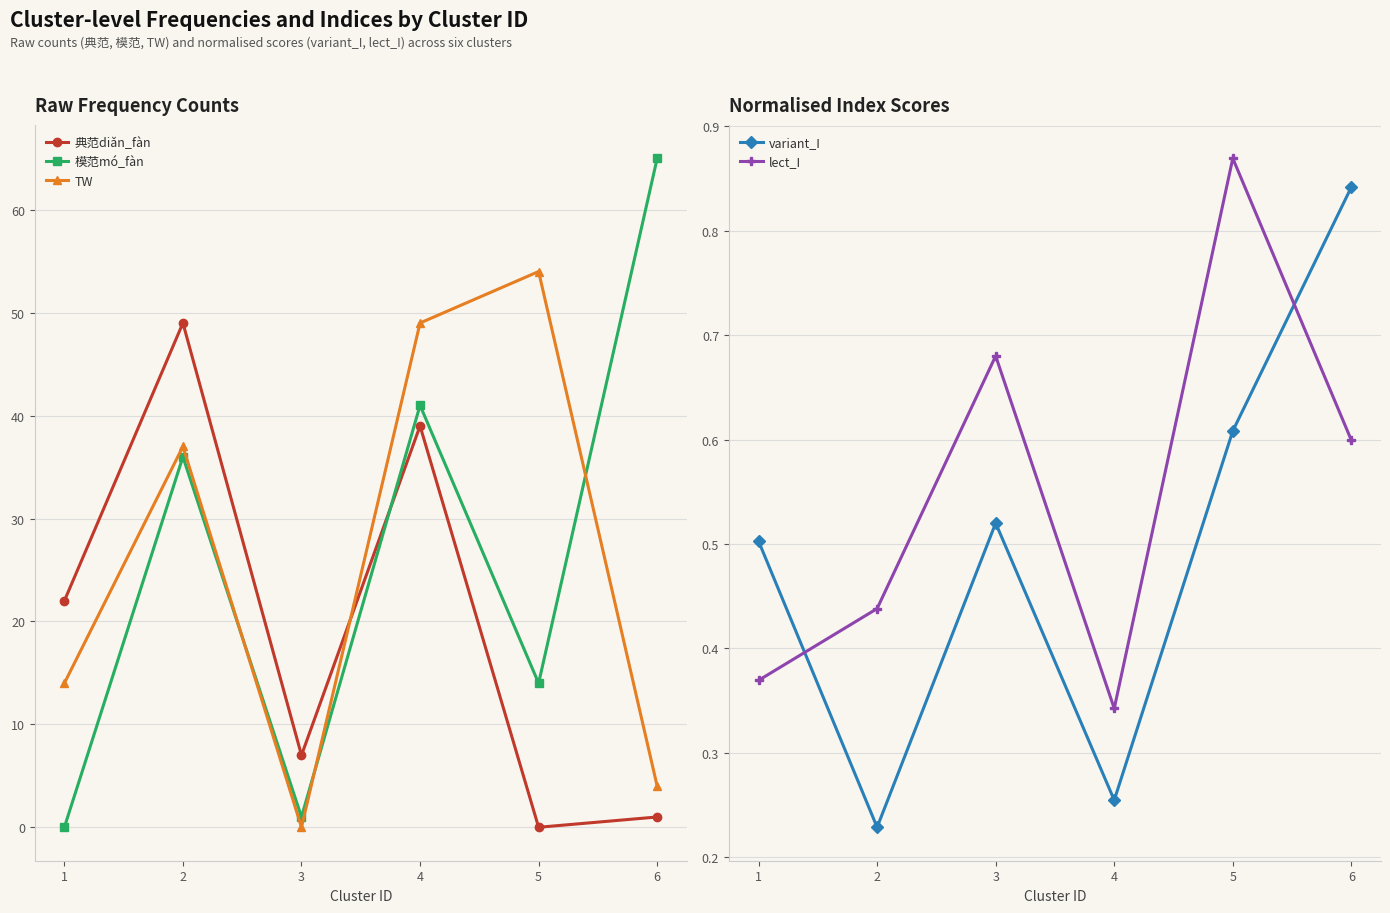

What are all the series names shown in the legend?

典范diǎn_fàn, 模范mó_fàn, TW, variant_I, lect_I